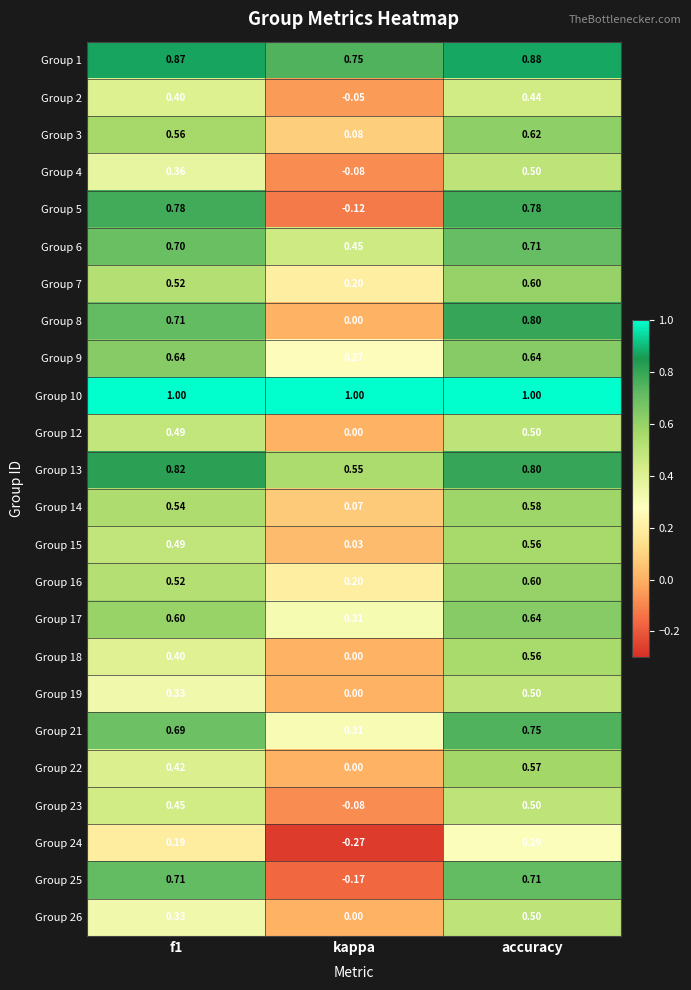

At which category is the sum across all series the highest?

accuracy